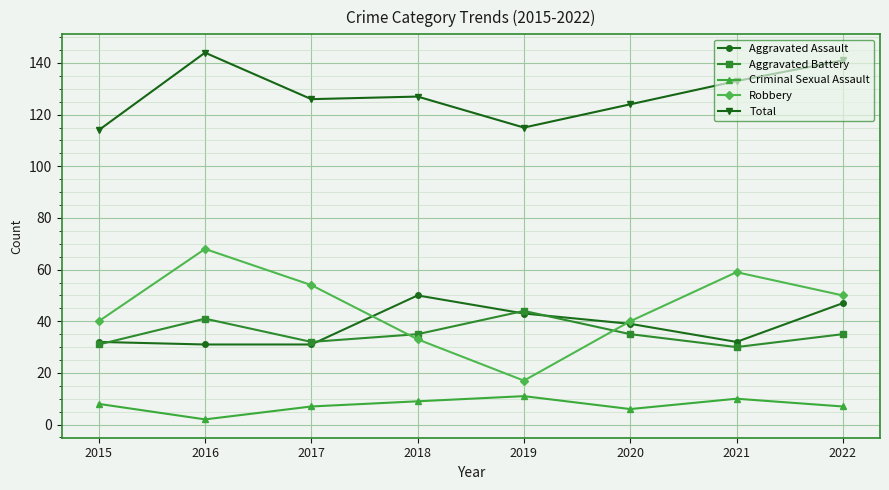

Which category has the highest value in the Aggravated Battery series?

2019